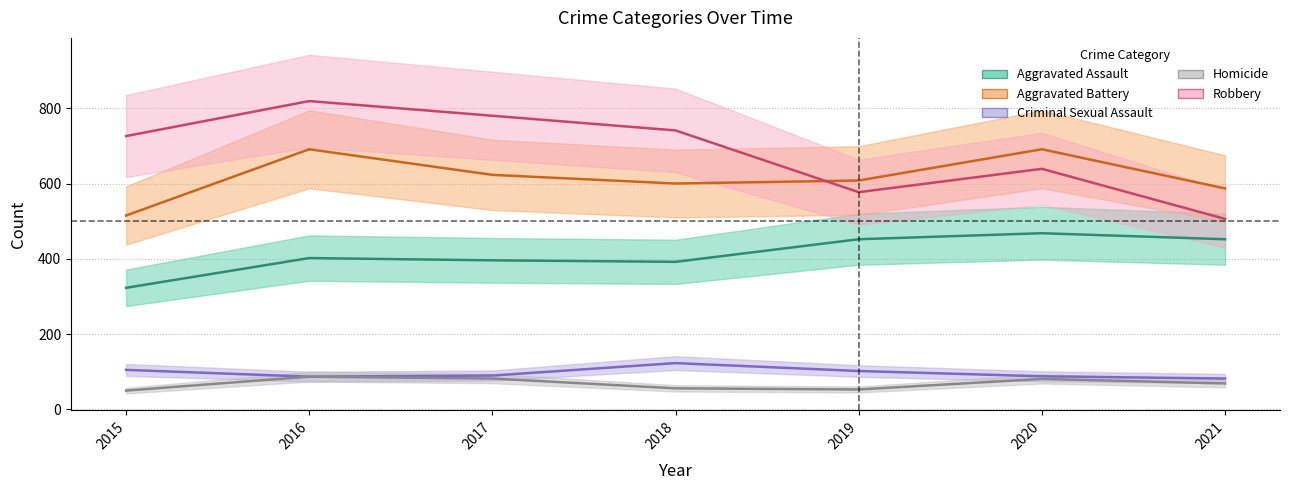

What is the maximum value for Aggravated Assault?

468